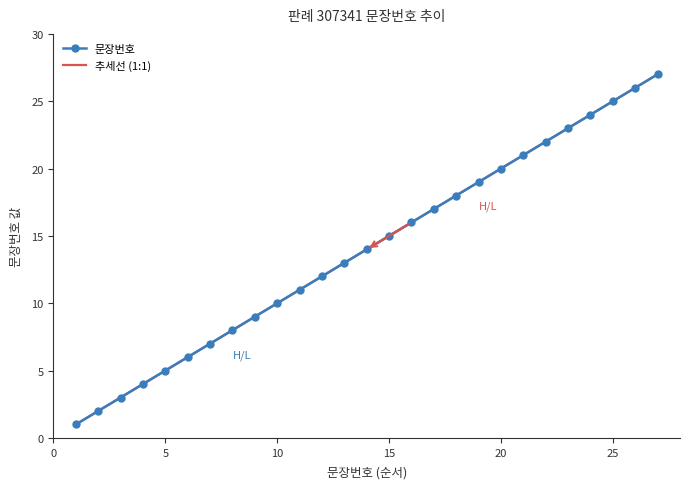

What is the smallest value displayed?

1